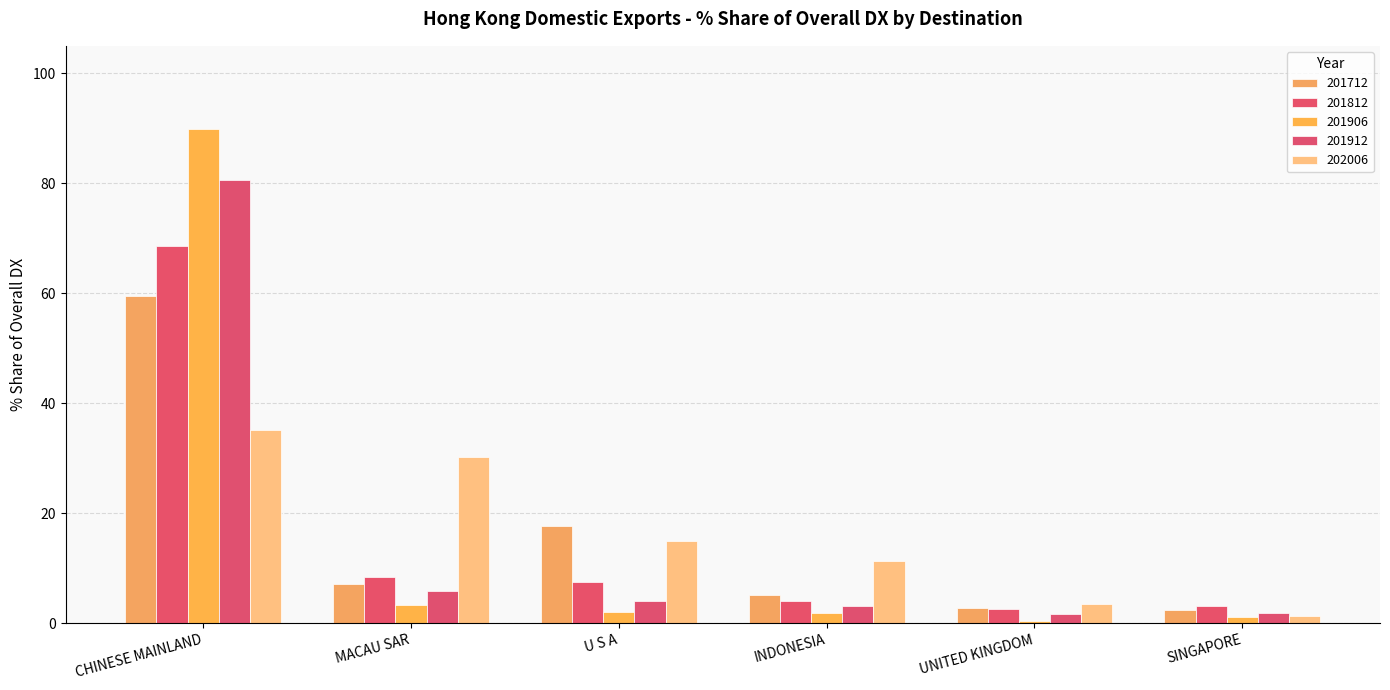

Count the number of data series in this chart.

5